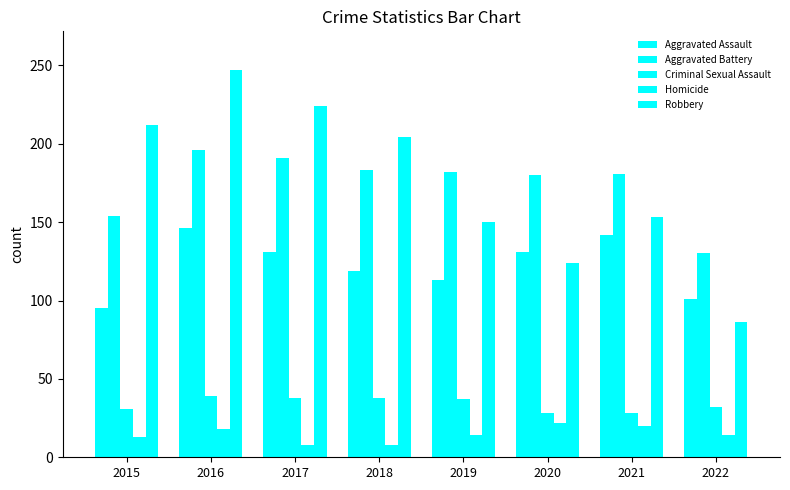

Is it true that Aggravated Assault equals 119 at 2018?

True